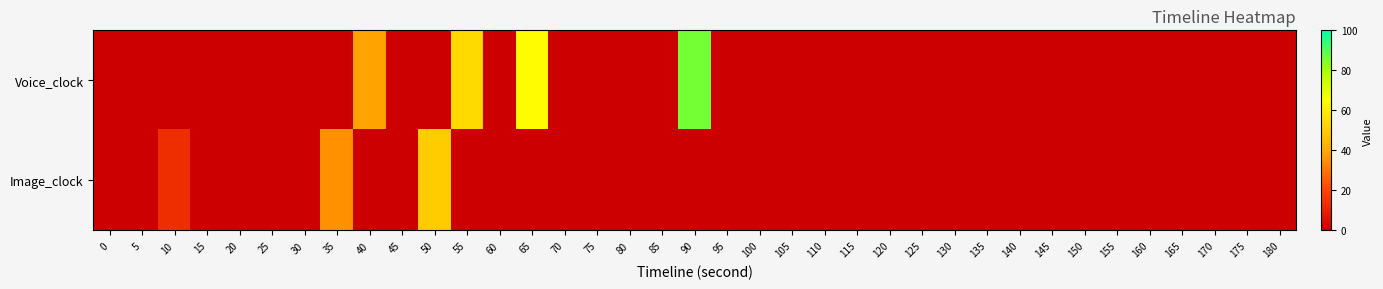

Reading right to left, transcribe all the data shown in this chart.

row_0: 180=0	175=0	170=0	165=0	160=0	155=0	150=0	145=0	140=0	135=0	130=0	125=0	120=0	115=0	110=0	105=0	100=0	95=0	90=86	85=0	80=0	75=0	70=0	65=64	60=0	55=54	50=0	45=0	40=39	35=0	30=0	25=0	20=0	15=0	10=0	5=0	0=0
row_1: 180=0	175=0	170=0	165=0	160=0	155=0	150=0	145=0	140=0	135=0	130=0	125=0	120=0	115=0	110=0	105=0	100=0	95=0	90=0	85=0	80=0	75=0	70=0	65=0	60=0	55=0	50=50	45=0	40=0	35=35	30=0	25=0	20=0	15=0	10=14	5=0	0=0